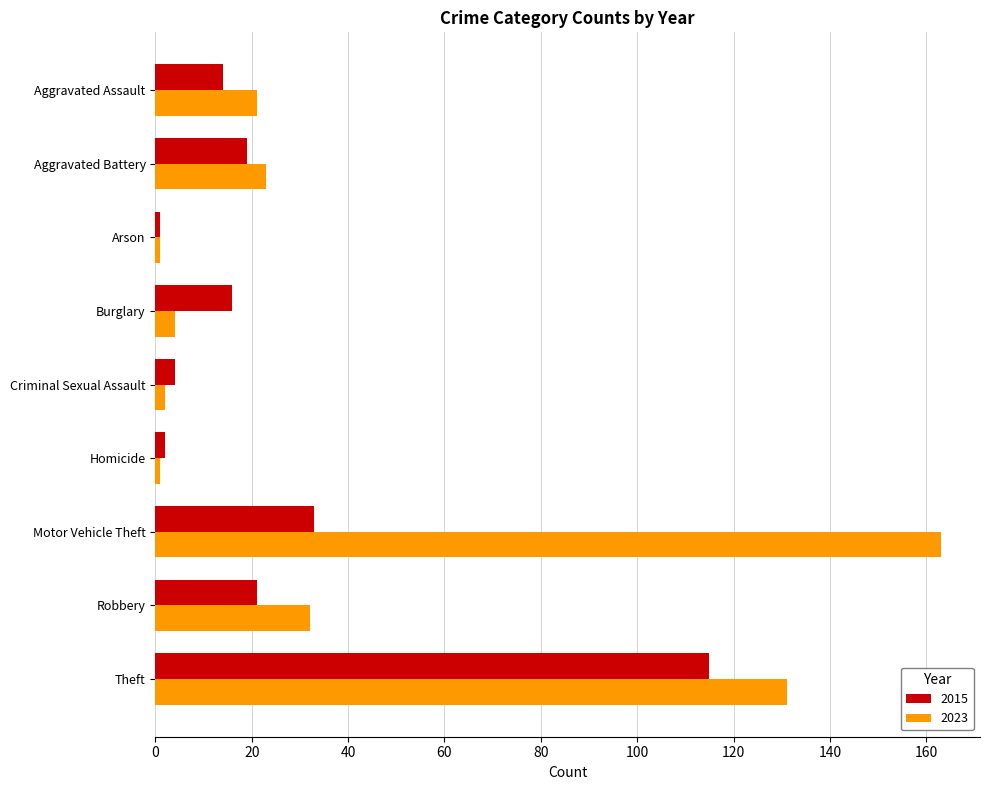

Where is 2015 nearest to the value 58?

Motor Vehicle Theft